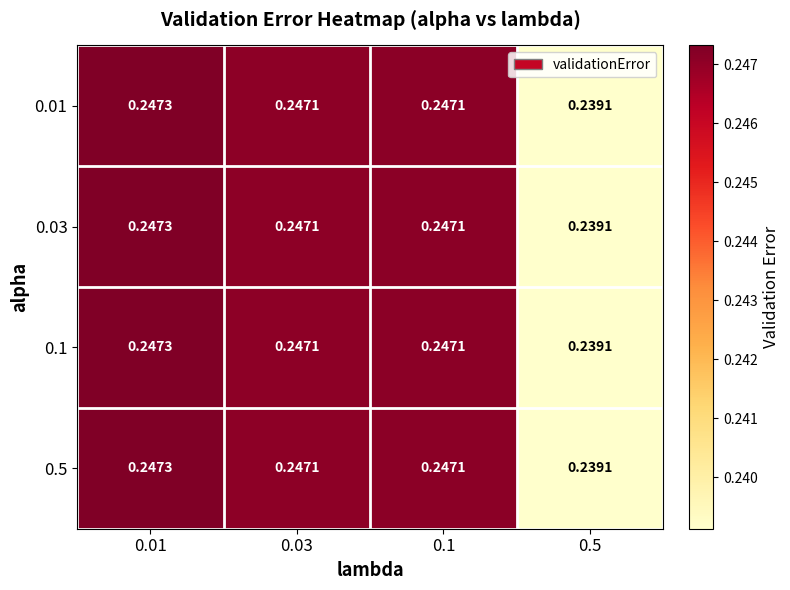

Is the value of 0.5 at 0.01 greater than the value of 0.01 at 0.03?

Yes